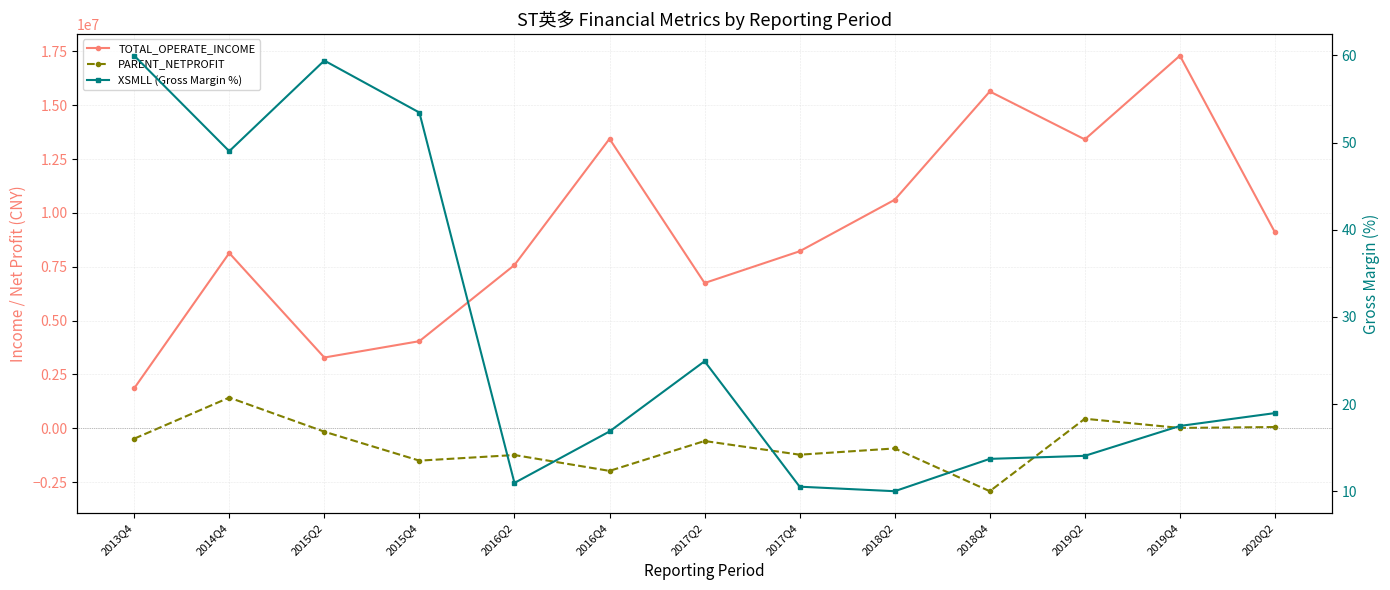

What is the difference between the highest and lowest values at 2019Q4?

17303312.5